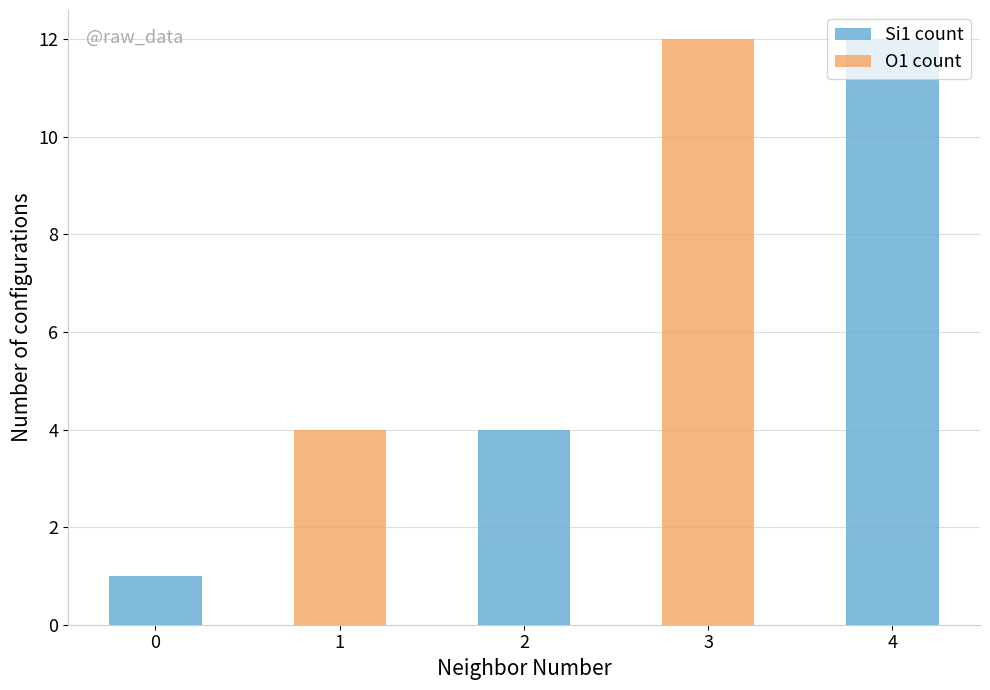

Is it true that O1 count equals 0 at 0?

True